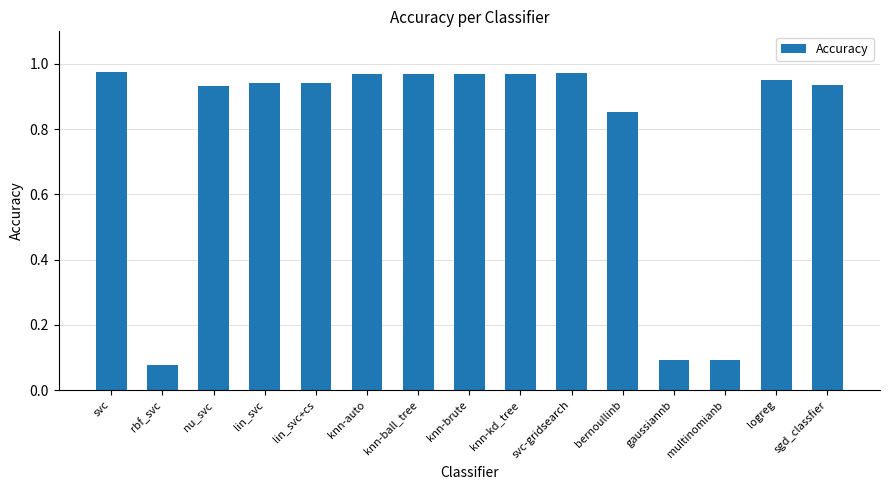

The chart shows a value of 1.5 at logreg. True or false?

False